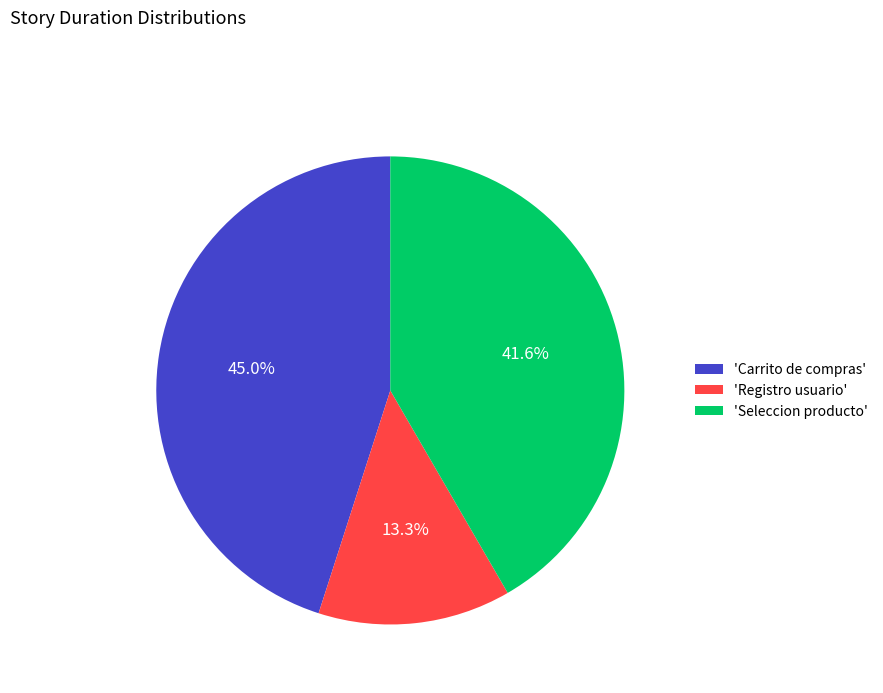

What is the total percentage of 'Registro usuario' and 'Seleccion producto'?

55.0%